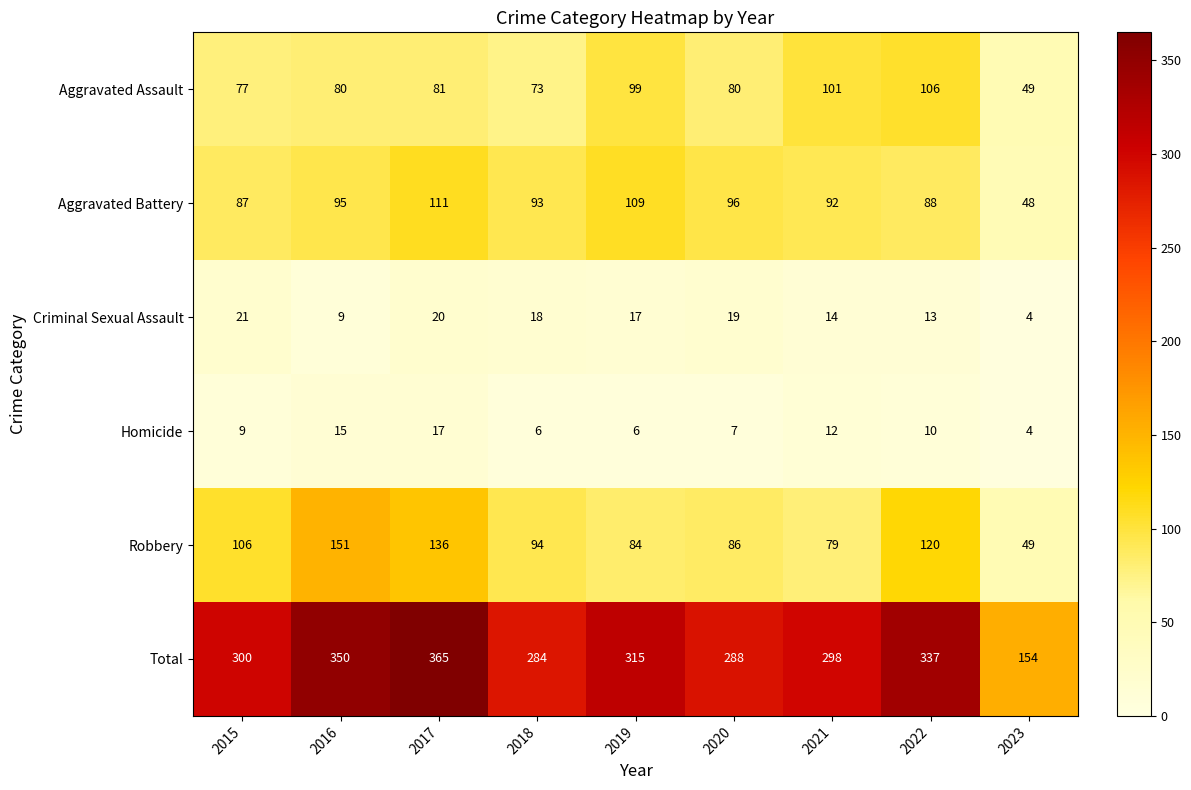

What is the smallest value displayed?

4